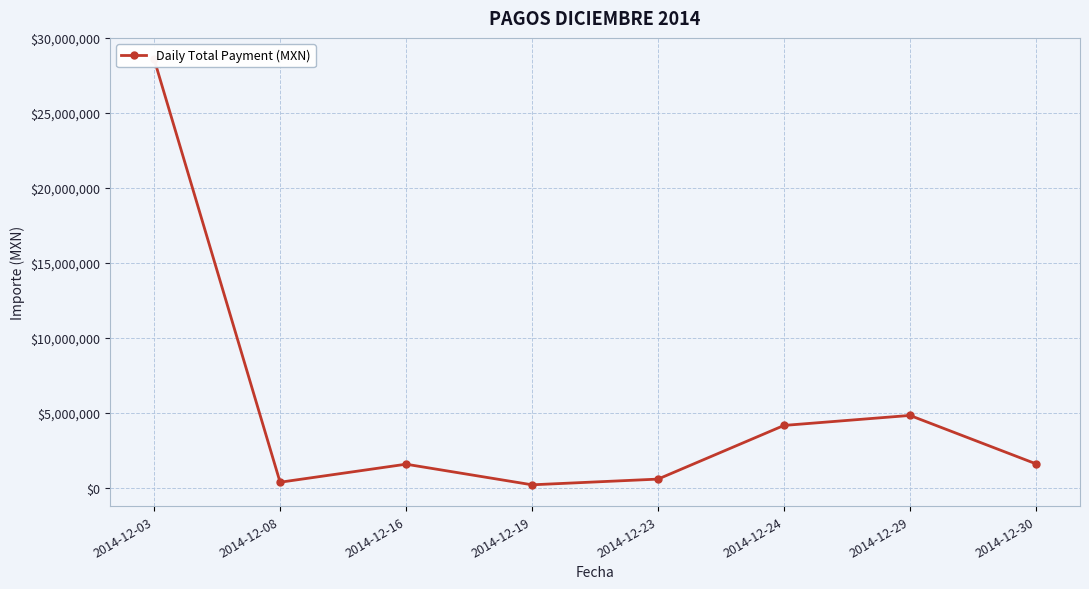

Where is the first local maximum?

2014-12-16